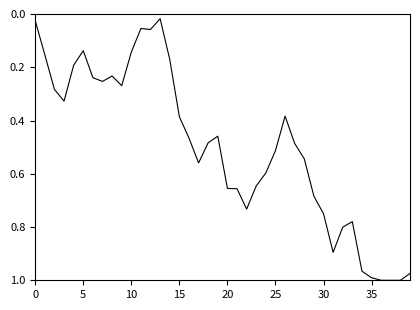

Does the chart have visible grid lines?

No